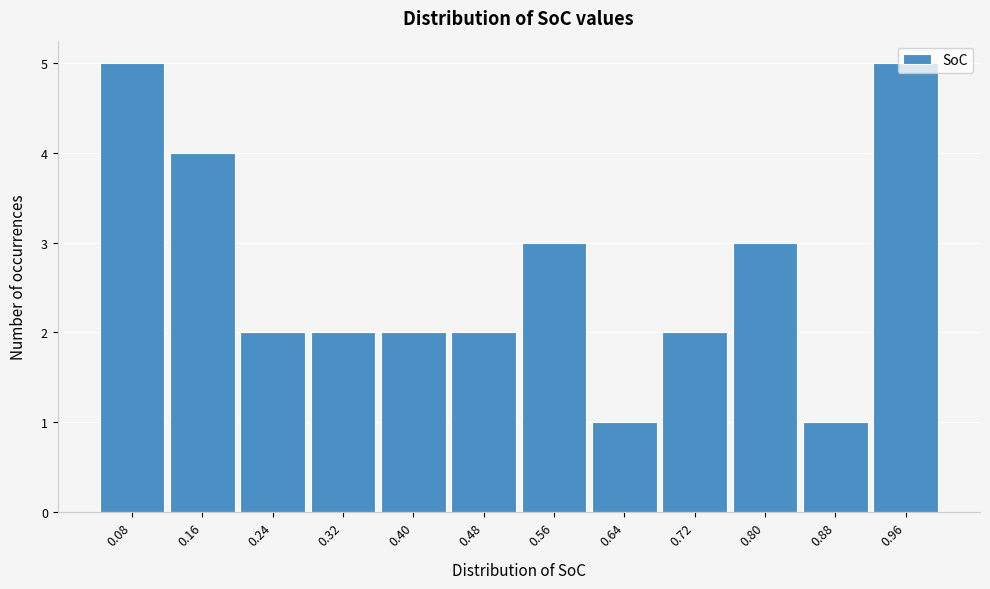

Reading left to right, list every bar in this chart as the range it spans on the x-axis followed by its height. The values are not printed on the chart, so give them approximately, as read against the axis.

0.04 to 0.12: 5
0.12 to 0.20: 4
0.20 to 0.28: 2
0.28 to 0.36: 2
0.36 to 0.44: 2
0.44 to 0.52: 2
0.52 to 0.60: 3
0.60 to 0.68: 1
0.68 to 0.76: 2
0.76 to 0.84: 3
0.84 to 0.92: 1
0.92 to 1.00: 5